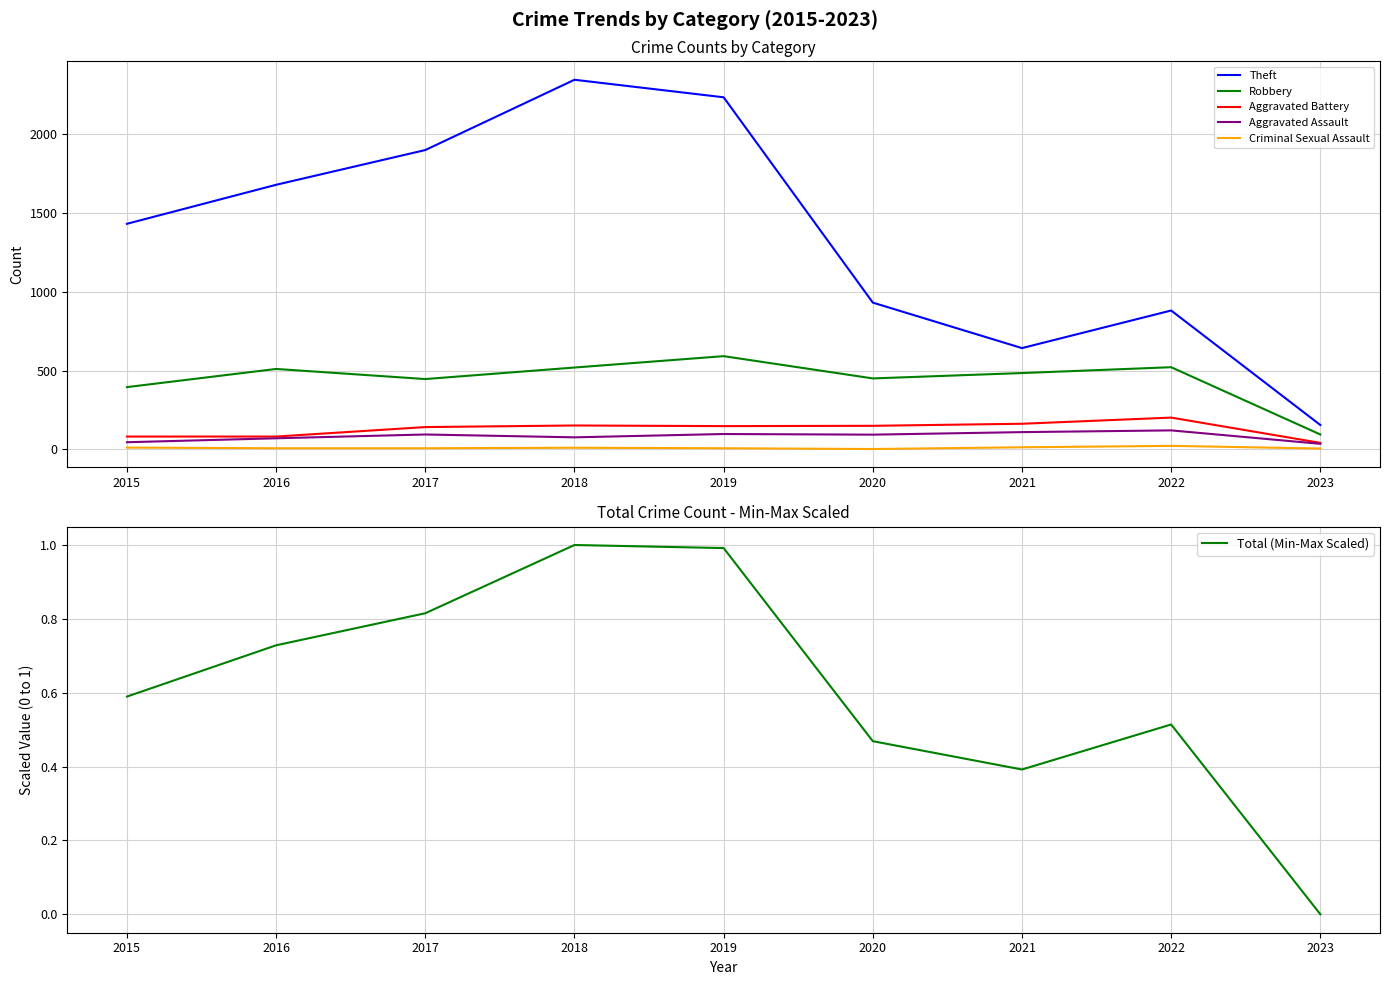

List the series in order of their peak value, highest first.

Theft, Robbery, Aggravated Battery, Aggravated Assault, Criminal Sexual Assault, Total (Min-Max Scaled)